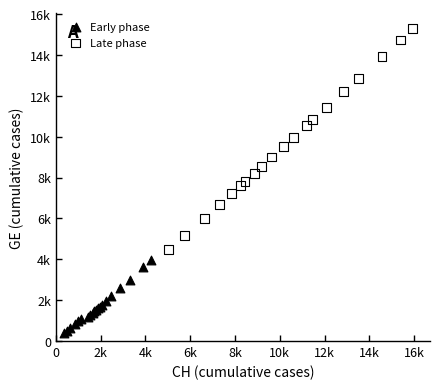

What are all the series names shown in the legend?

Early phase, Late phase